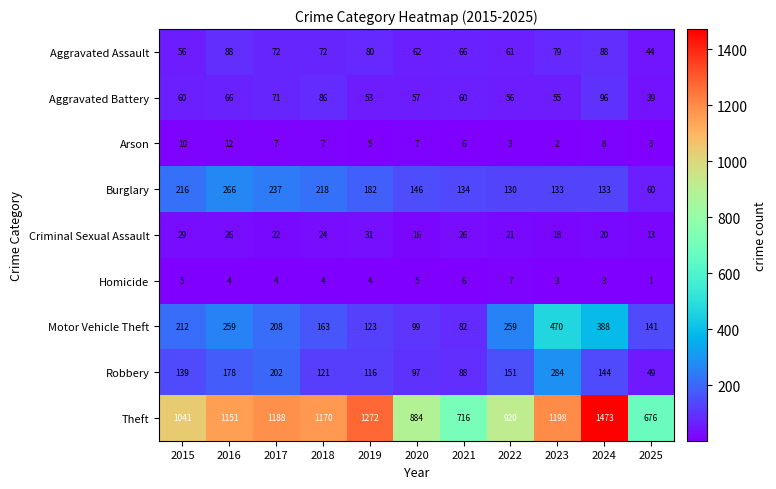

Which label corresponds to the largest value in the chart?

2024